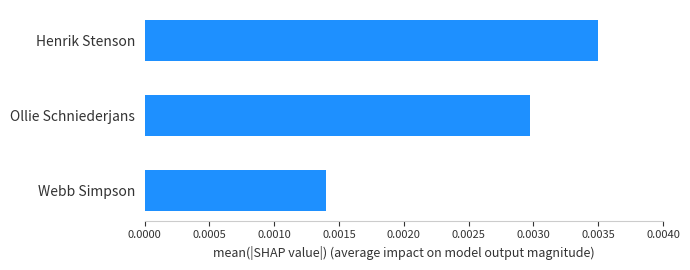

Which category has the lowest value across all series?

Webb Simpson